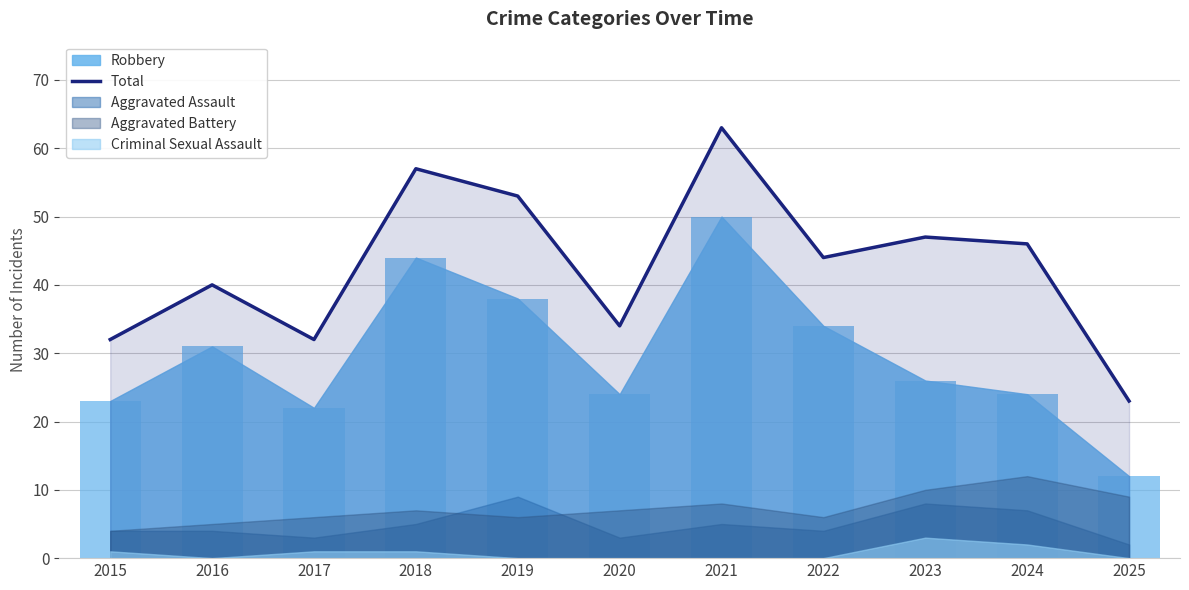

What is the change in value from 2019 to 2020?

-19